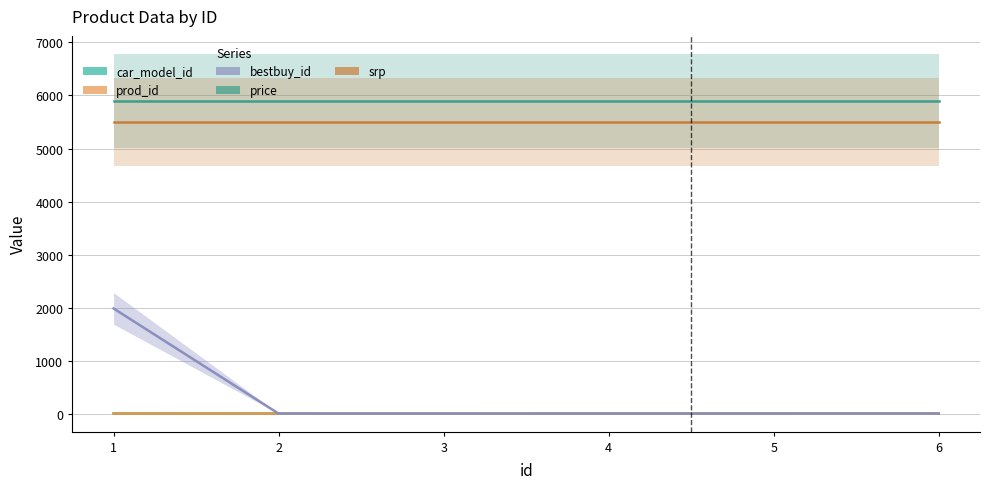

The srp series shows 5500 at 3. True or false?

True